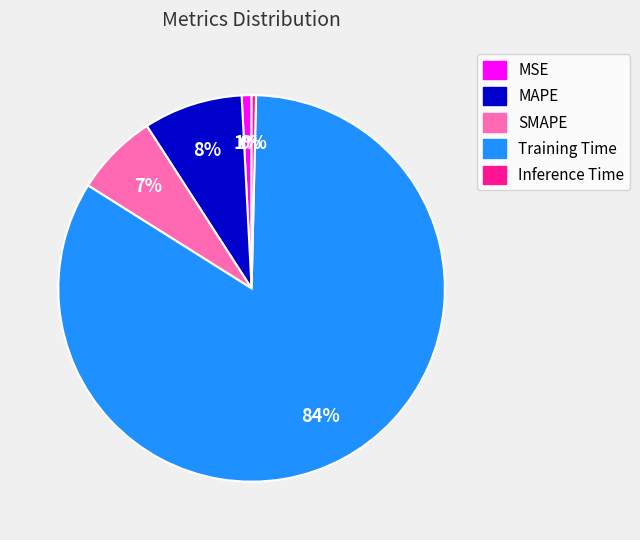

What is the majority slice?

Training Time